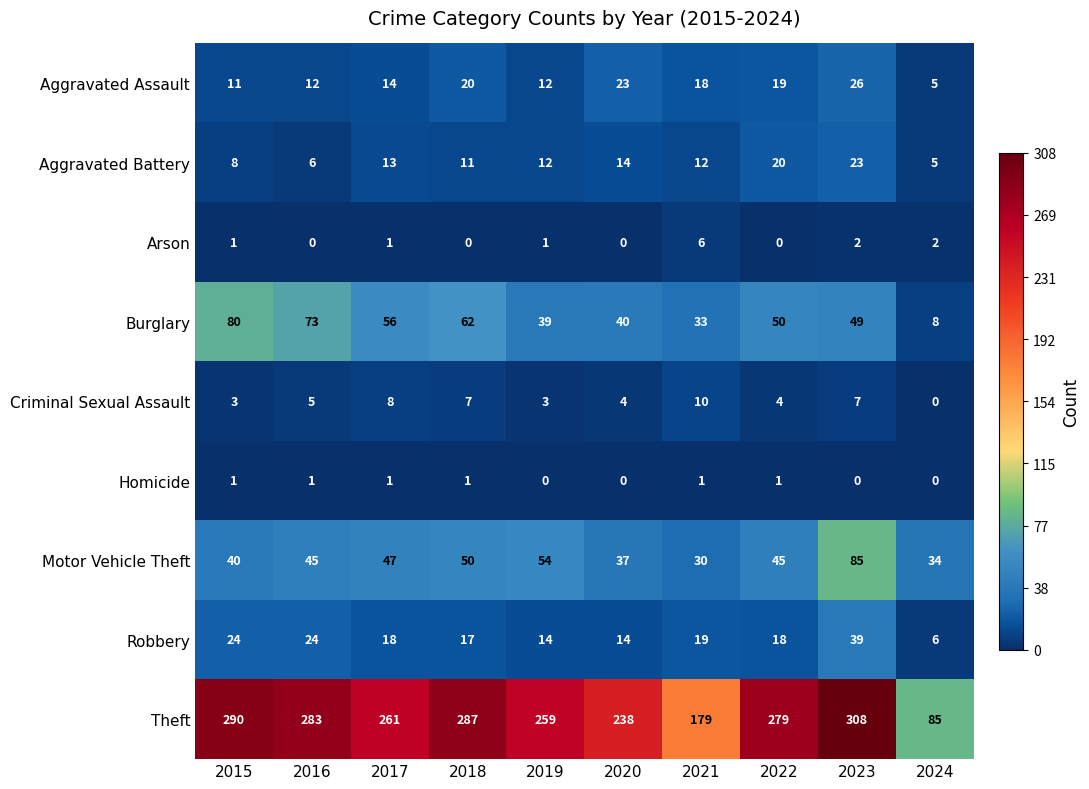

Between 2023 and 2024, which series saw the biggest shift?

Theft